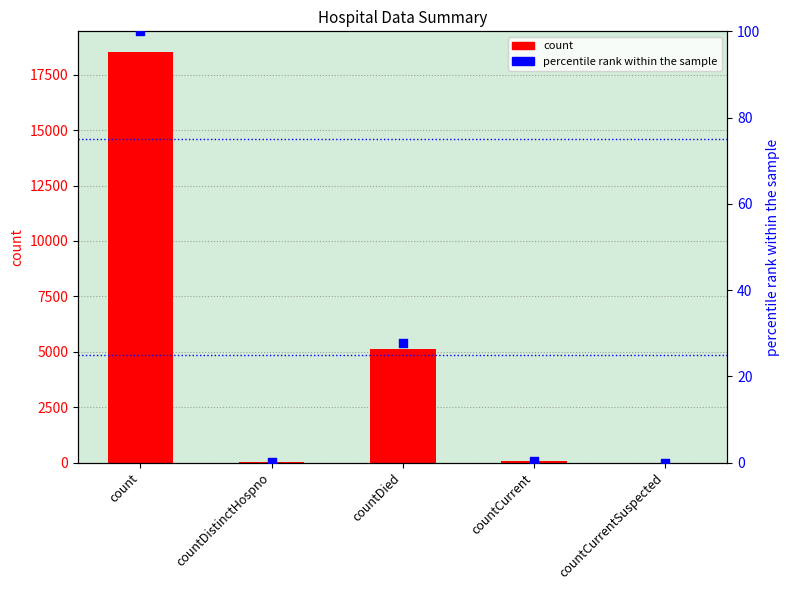

What are all the series names shown in the legend?

count, percentile rank within the sample